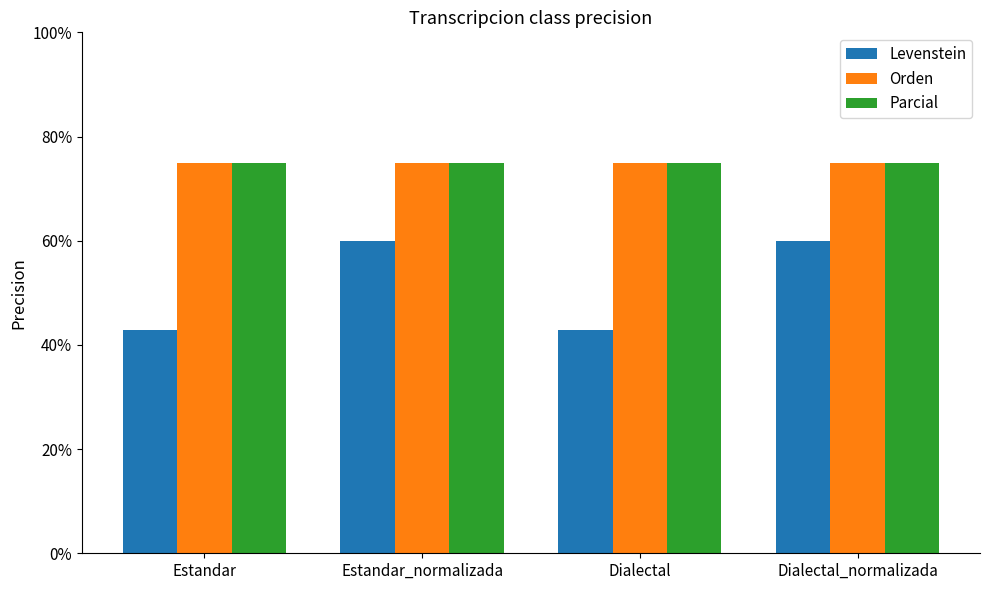

What is the average value of the Parcial series?

75.0